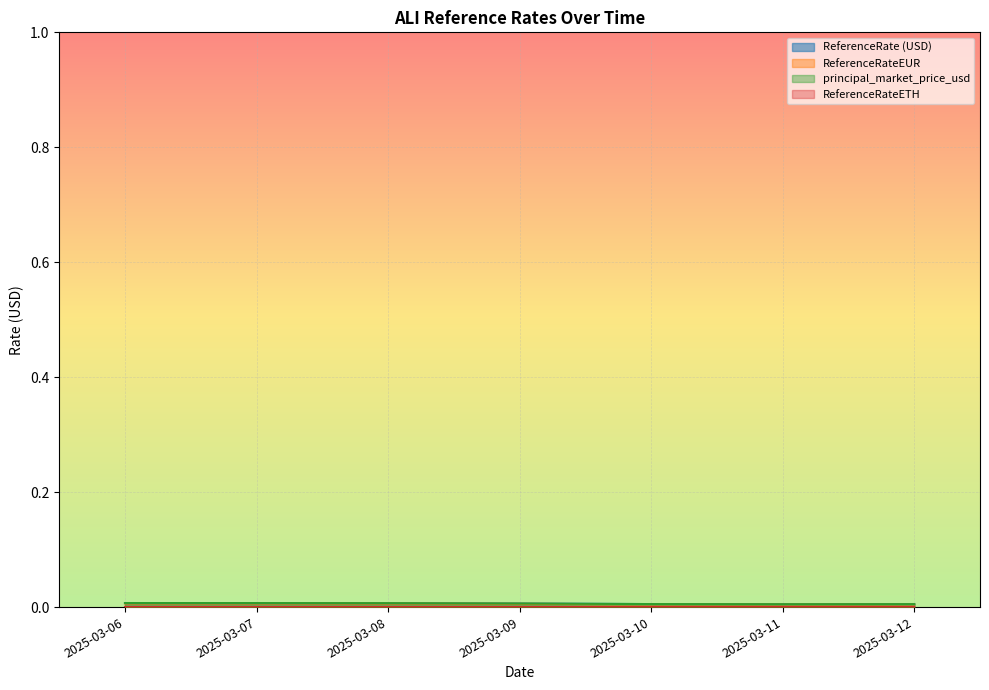

Does the chart display data point markers on the line(s)?

No